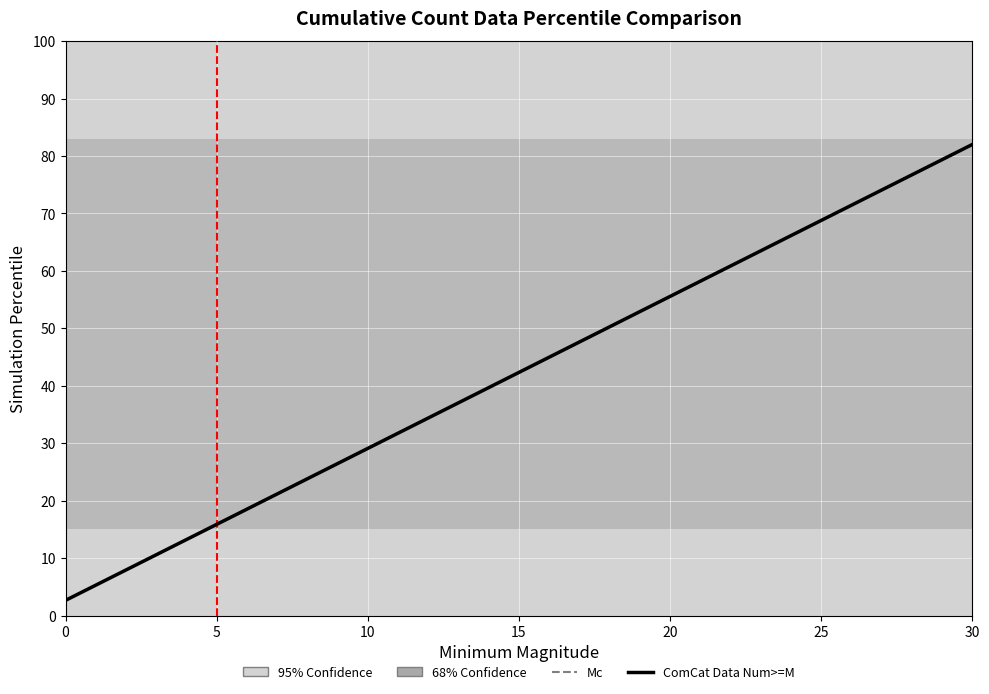

What is the minimum value shown in the chart?

2.6